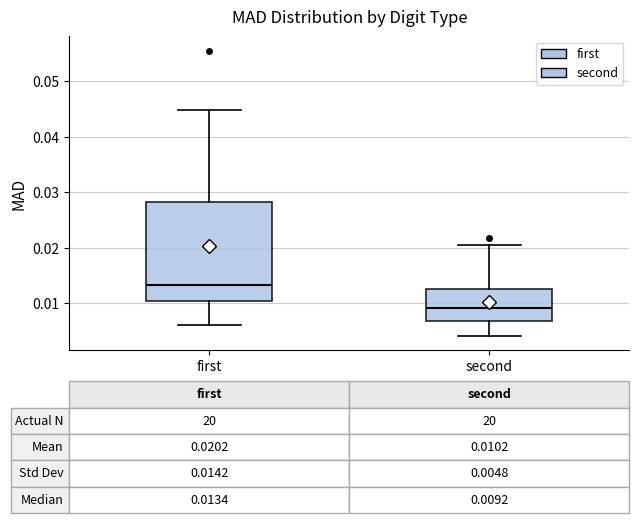

Which box has the highest median line?

first